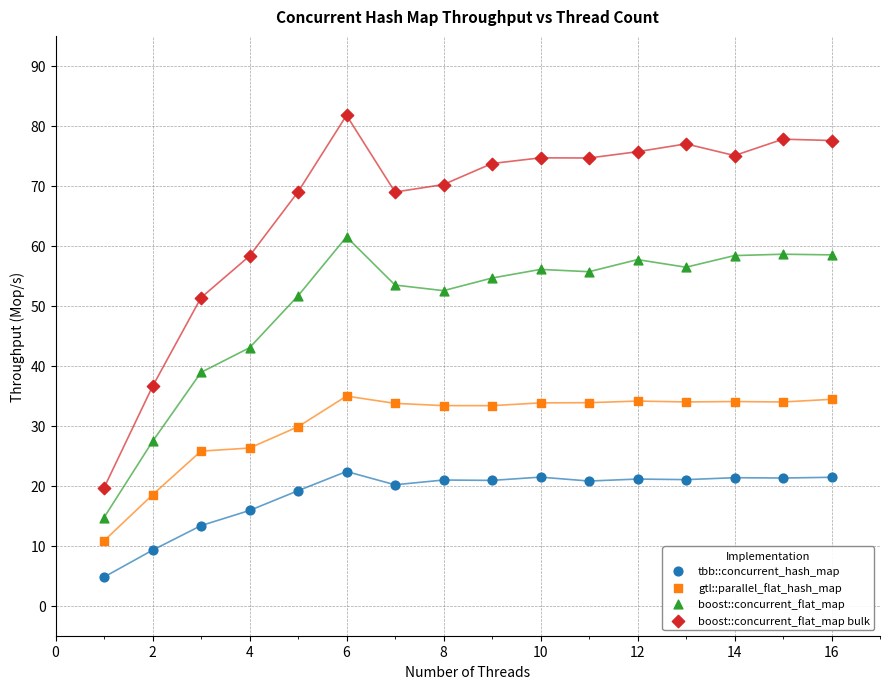

Which series reaches the maximum Y coordinate?

boost::concurrent_flat_map bulk